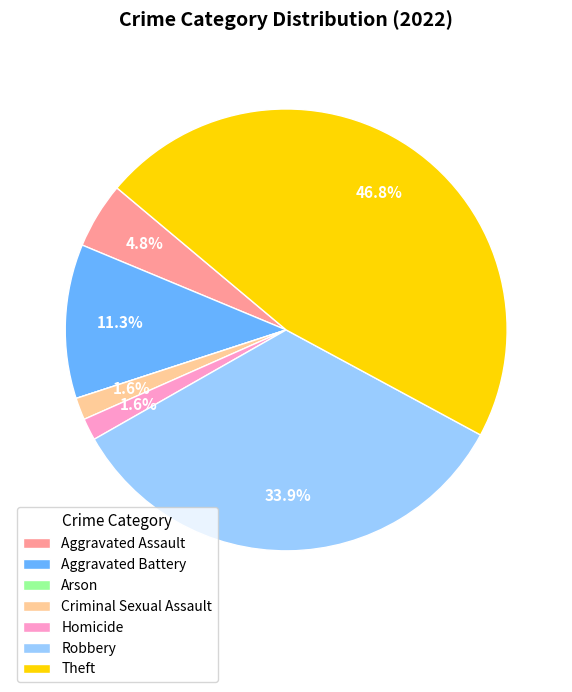

True or false: Theft accounts for 47% of the total.

True